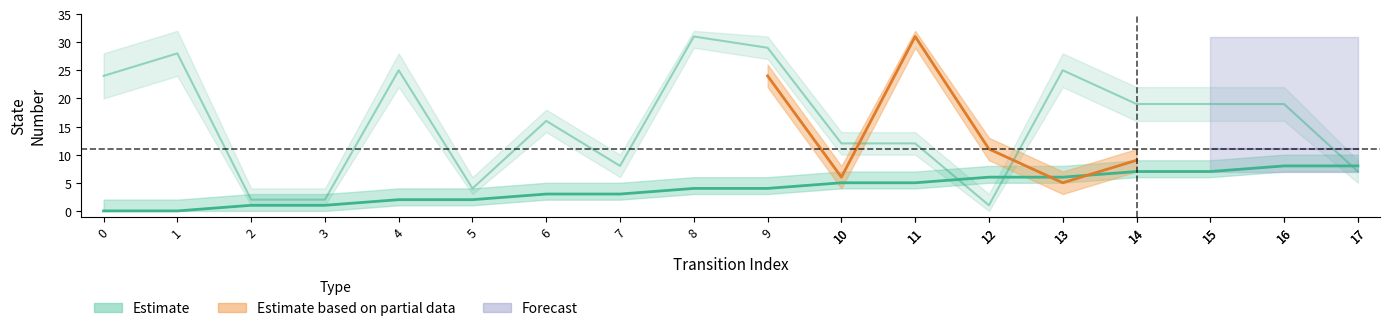

Reading left to right, extract all data points from this chart.

source_state: 0	0	1	1	2	2	3	3	4	4	5	5	6	6	7	7	8	8
destination_state: 24	28	2	2	25	4	16	8	31	29	12	12	1	25	19	19	19	7